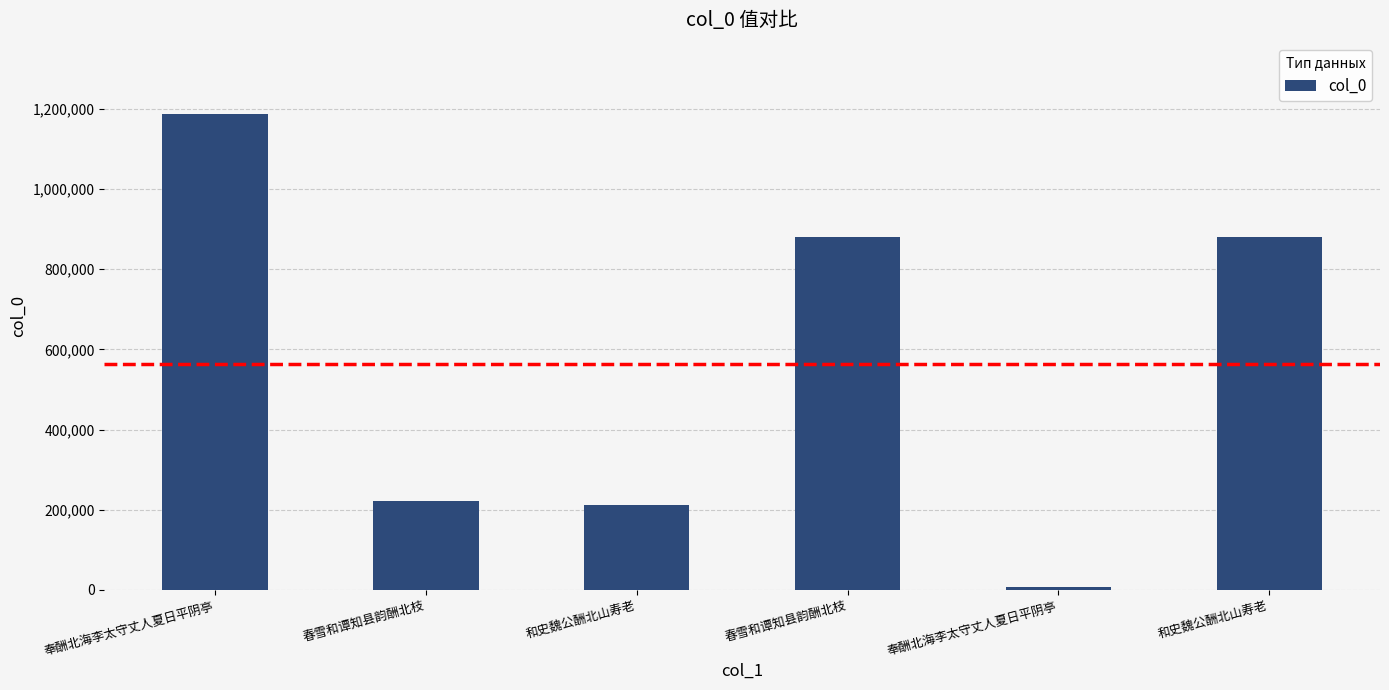

Which has a higher value, 奉酬北海李太守丈人夏日平阴亭 or 春雪和谭知县韵酬北枝?

春雪和谭知县韵酬北枝